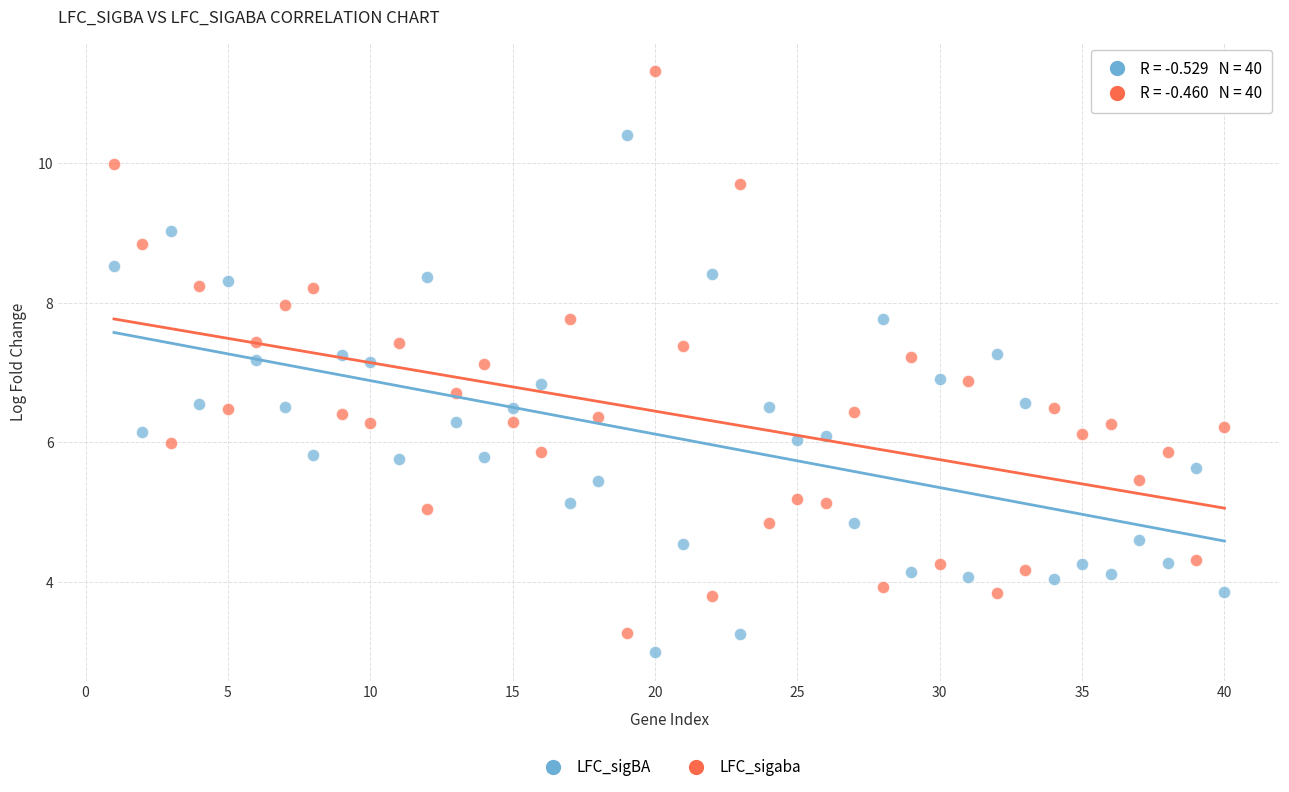

Across all data points, what is the range of Y values (max minus min)?

8.3